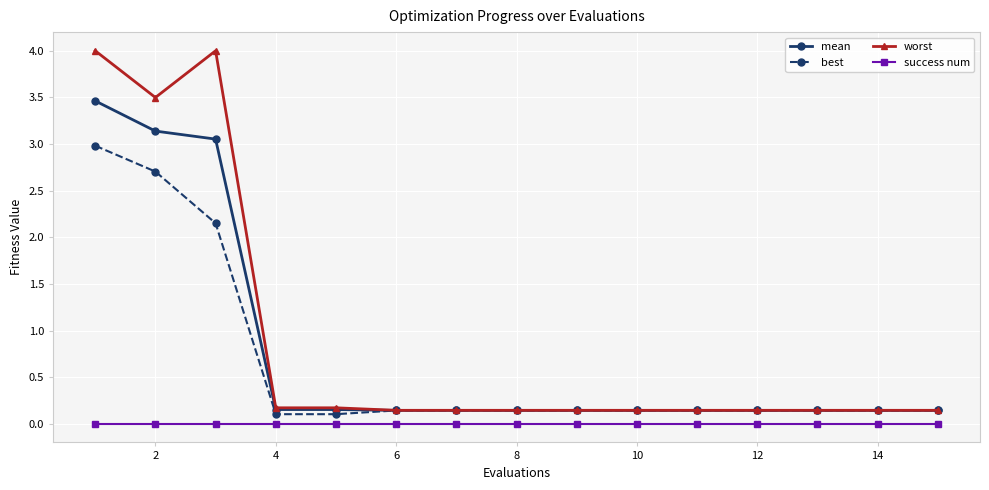

True or false: success num and worst cross at least once.

False